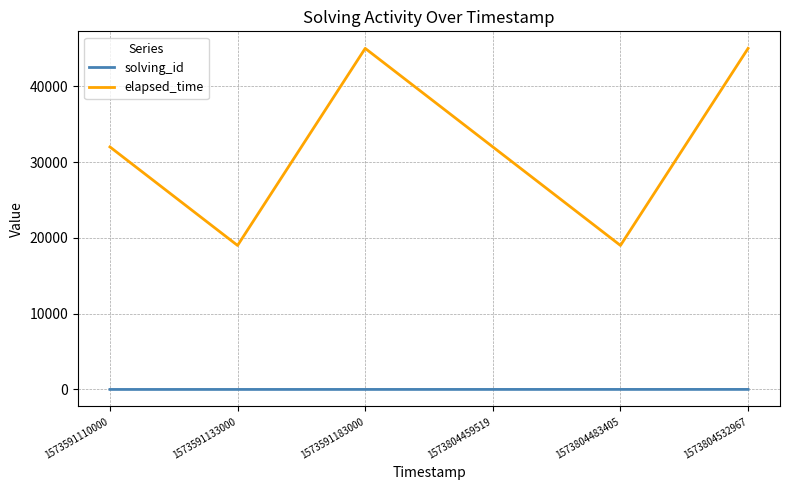

What are all the series names shown in the legend?

solving_id, elapsed_time